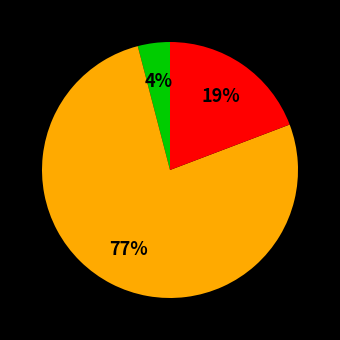

Is there any slice that represents more than half of the pie?

Yes